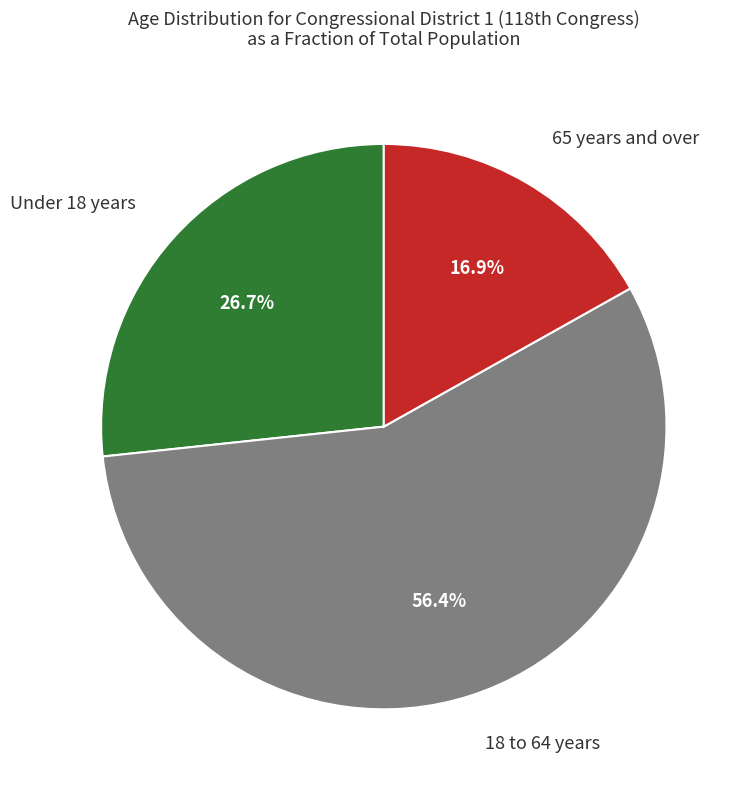

Rank the categories by value from highest to lowest.

18 to 64 years, Under 18 years, 65 years and over